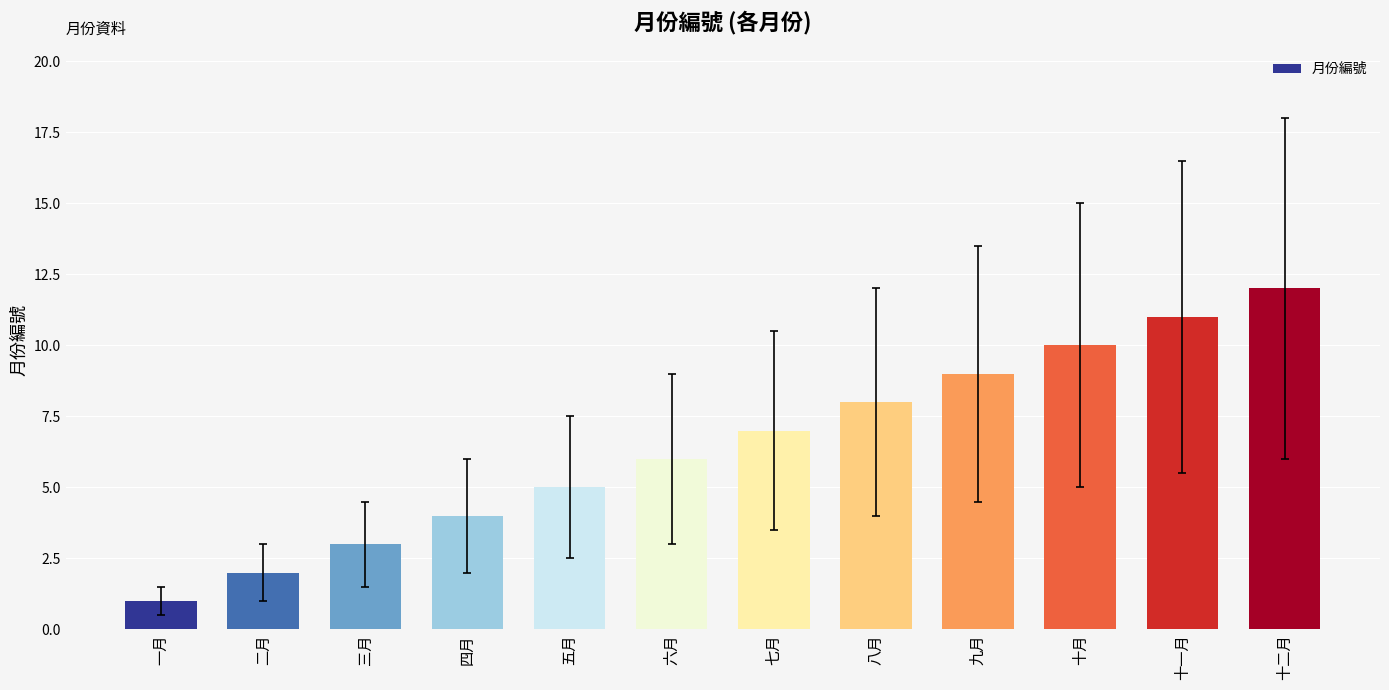

What is the label of the 9th bar from the right?

四月